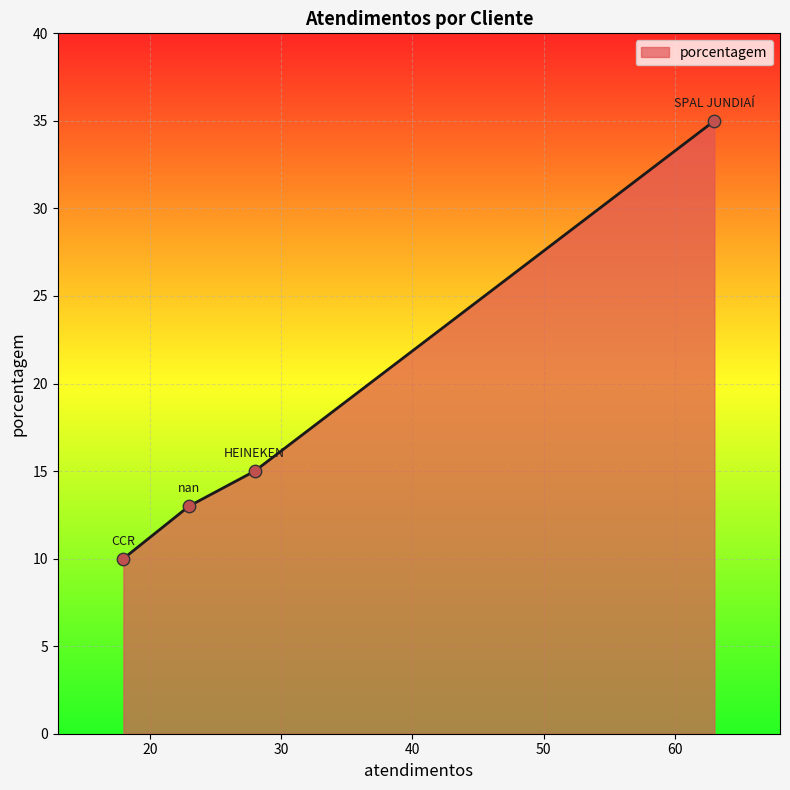

True or false: there are more than 0 points higher than both neighbors.

False